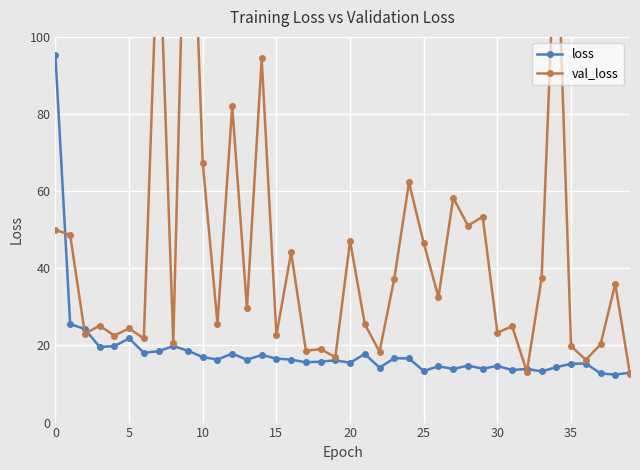

At which category does the chart reach its minimum across all series?

38